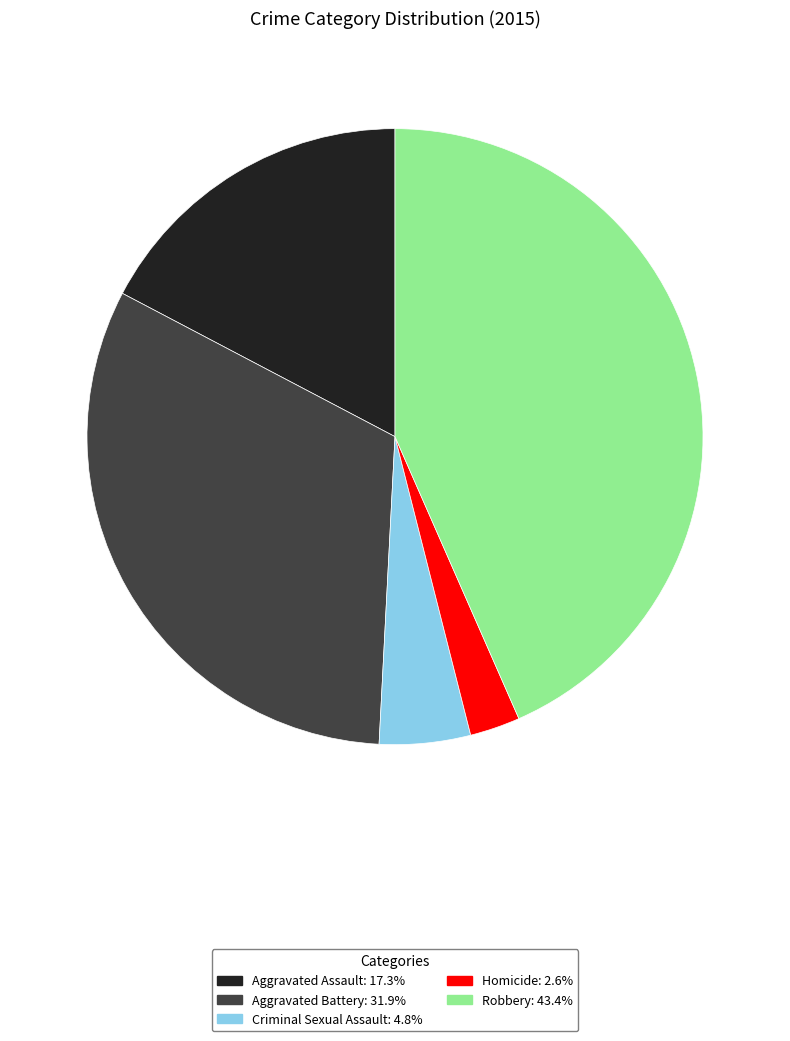

What is the largest slice in the pie chart?

Robbery